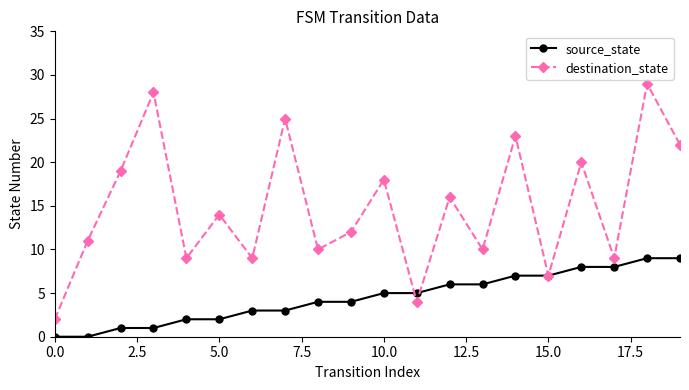

How many lines are shown in the chart?

2